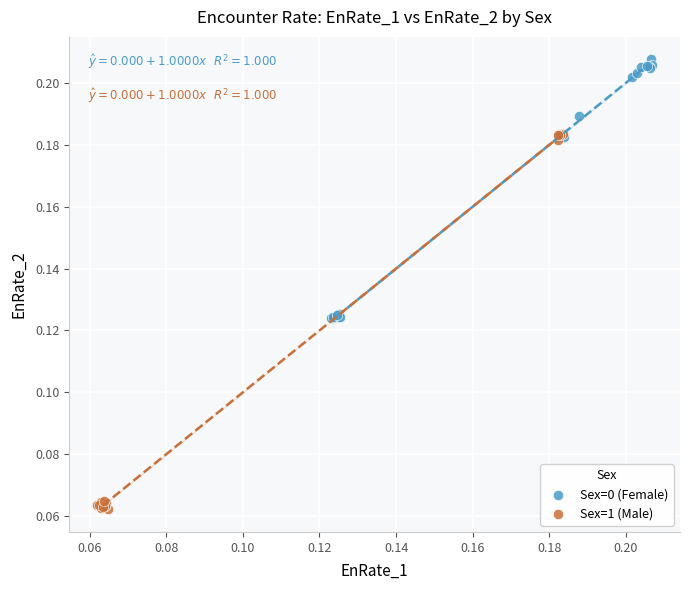

Which series reaches the minimum Y coordinate?

Sex=1 (Male)